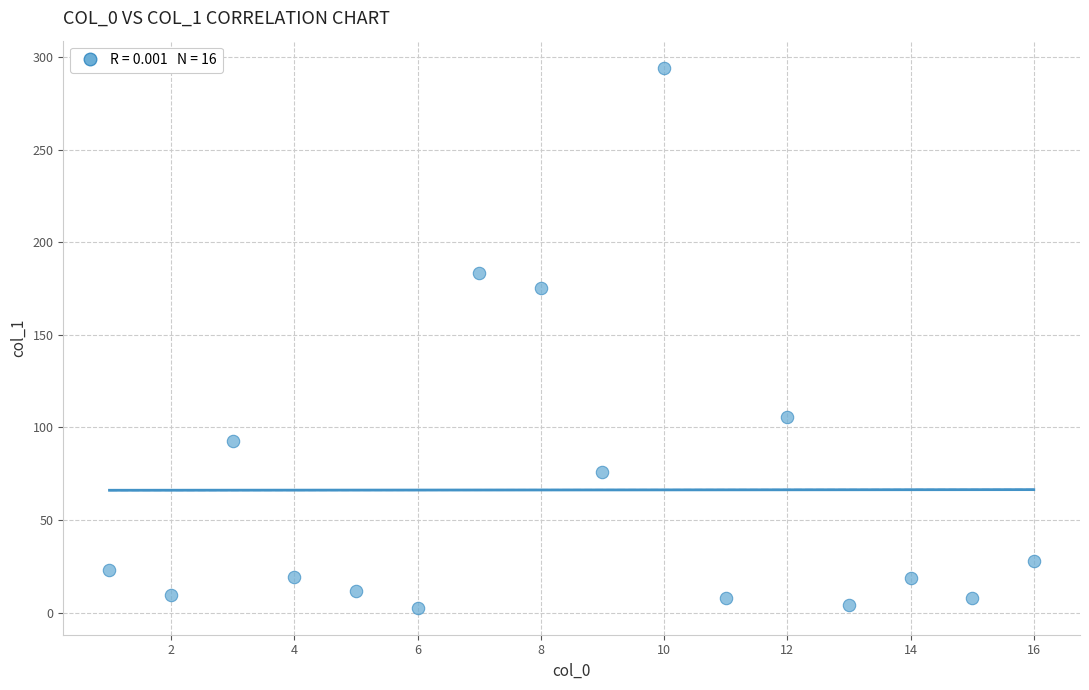

What is the range of X values (max minus min)?

15.0